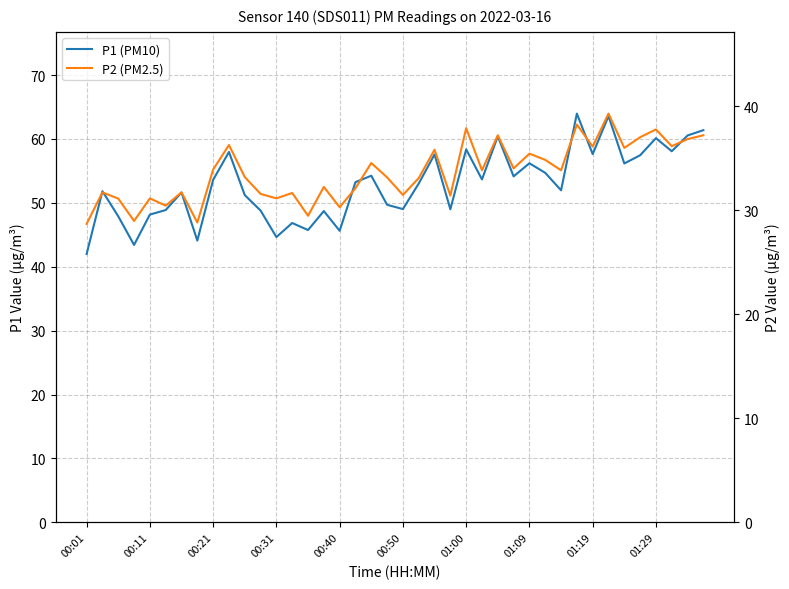

At which category is the sum across all series the highest?

33